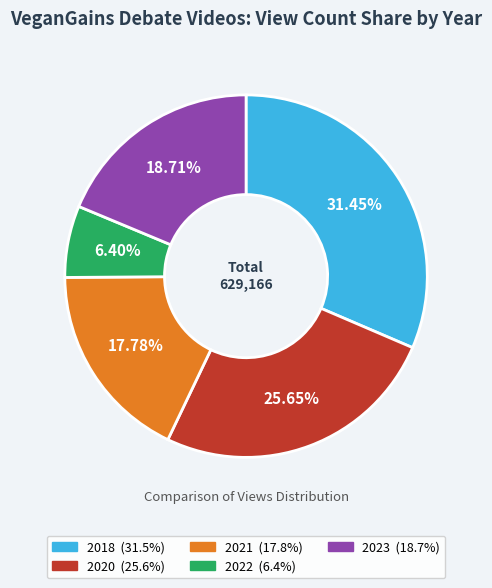

How many slices are in this pie chart?

5